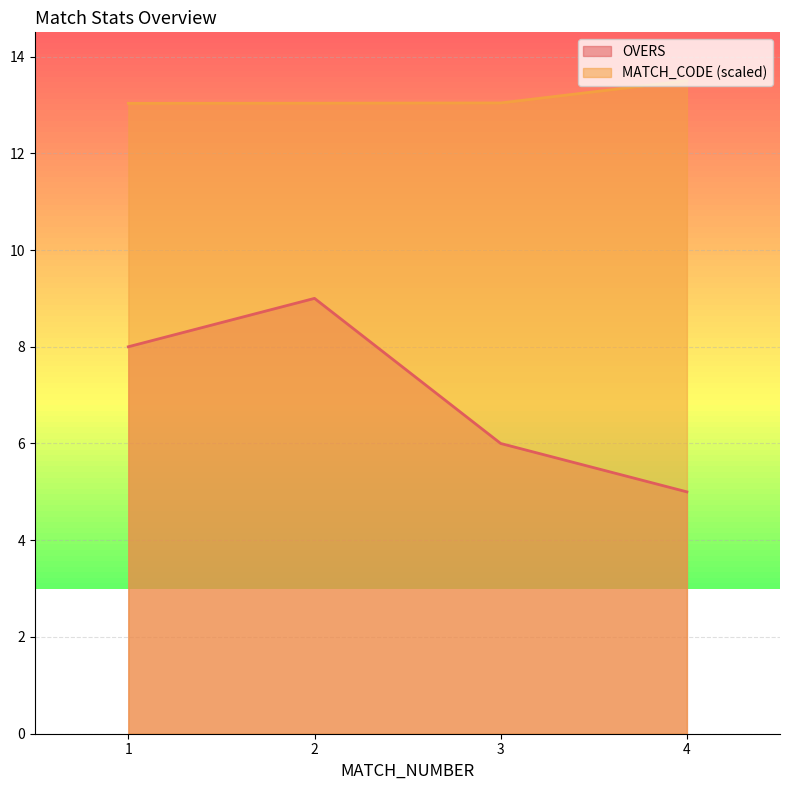

List the labels in order of OVERS value, smallest first.

4, 3, 1, 2